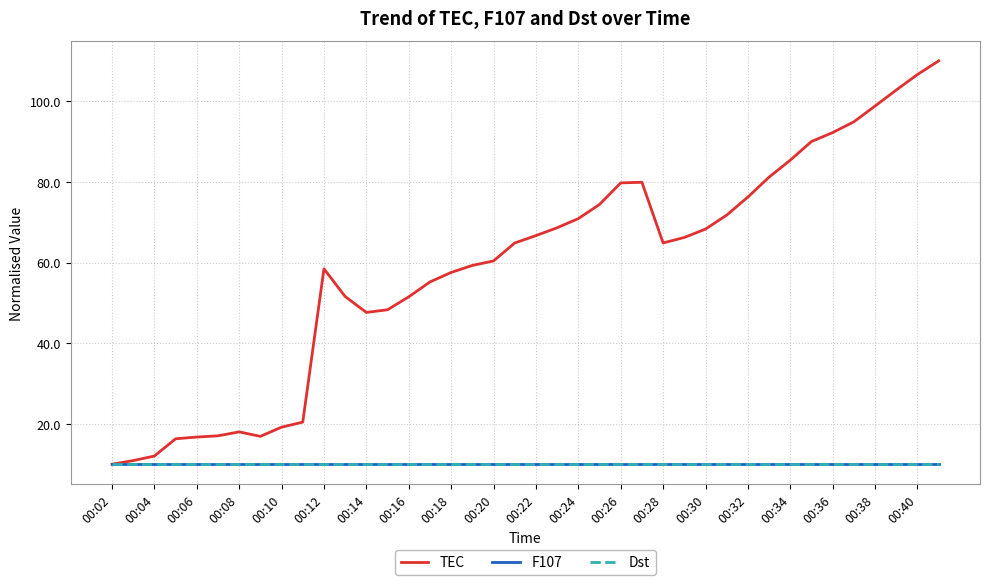

What is the average value of the TEC series?

59.0